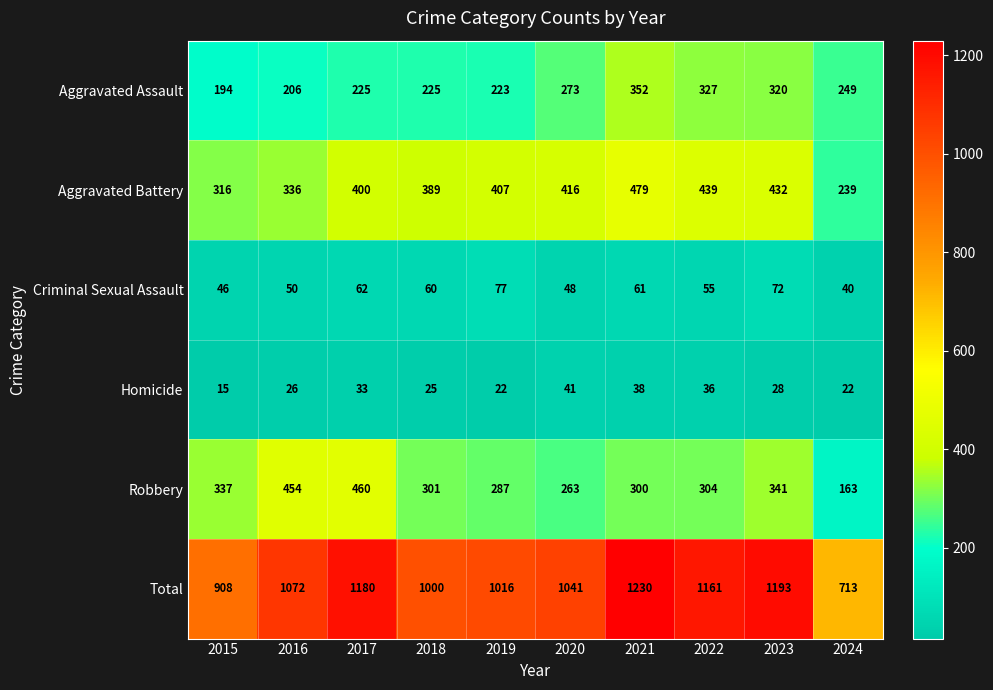

The value of Homicide at 2021 is 66. True or false?

False